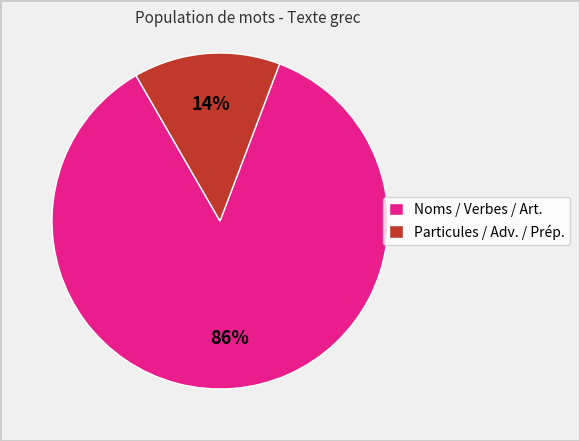

Between Noms / Verbes / Art. and Particules / Adv. / Prép., which is larger?

Noms / Verbes / Art.